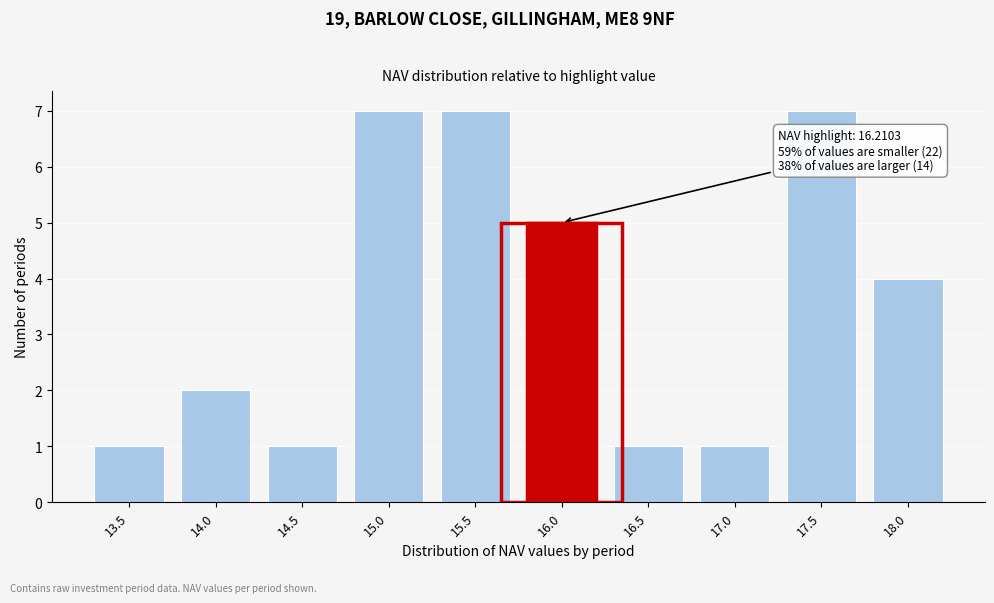

Reading left to right, extract all data points from this chart.

13.5=1	14.0=2	14.5=1	15.0=7	15.5=7	16.0=5	16.5=1	17.0=1	17.5=7	18.0=4